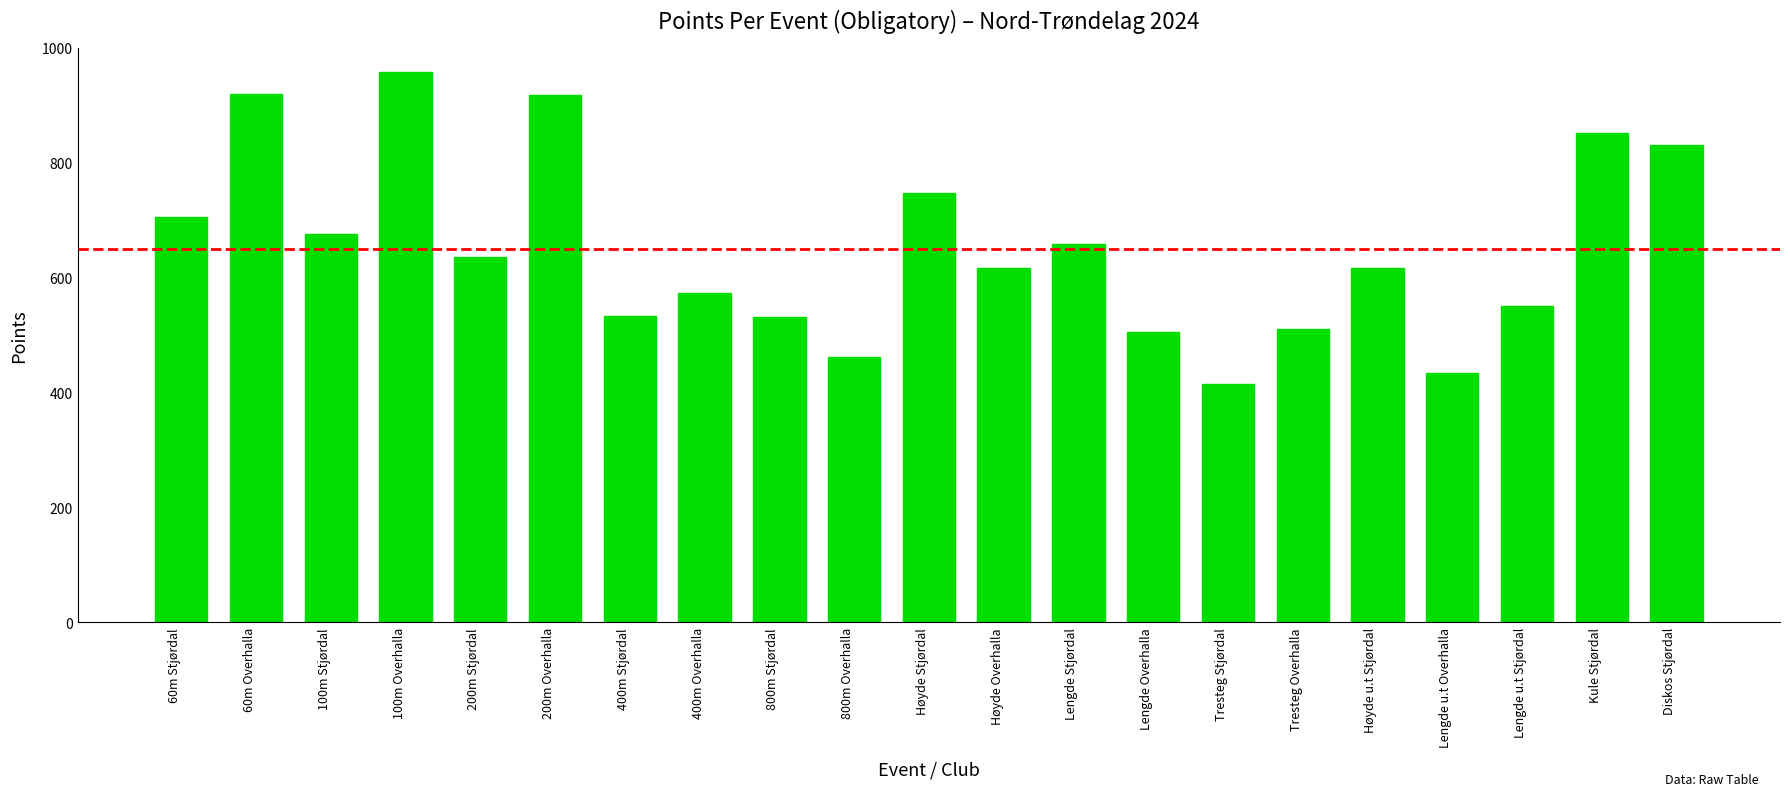

What is the ratio of the value at Lengde Overhalla to the value at 100m Stjørdal?

0.7